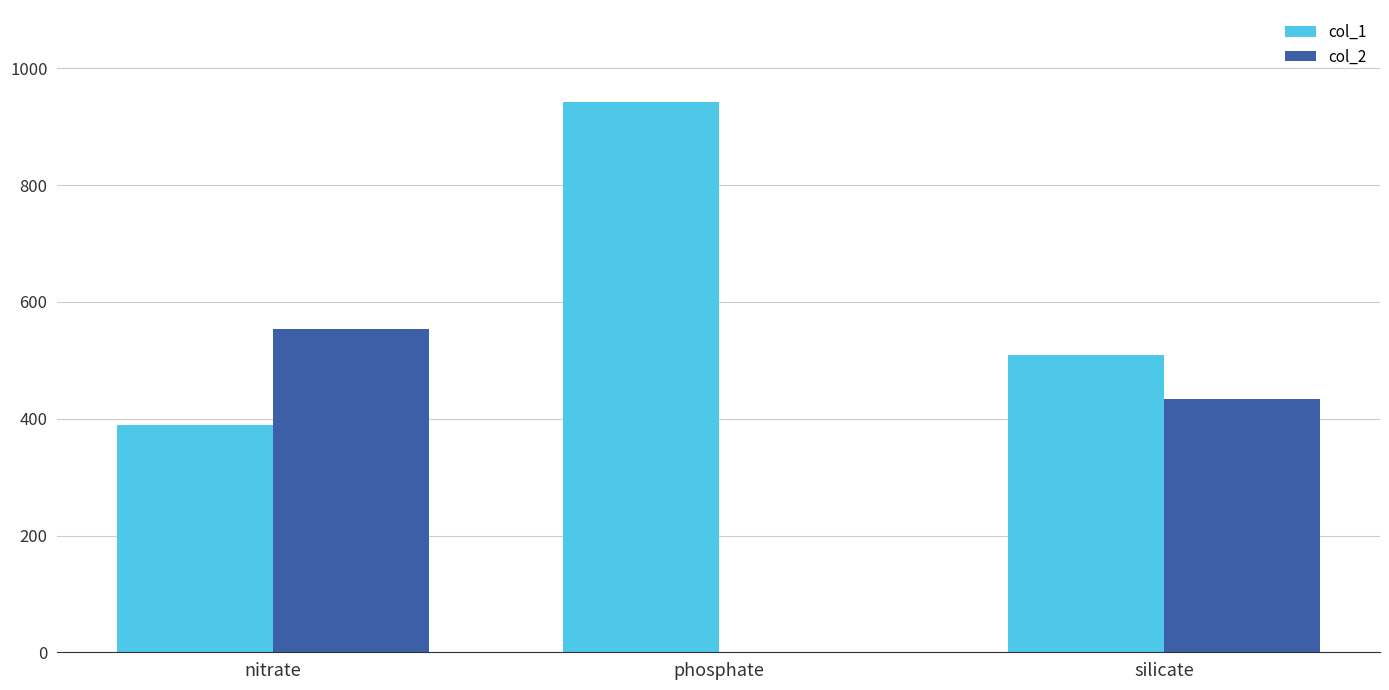

What is the average value of the col_2 series?

329